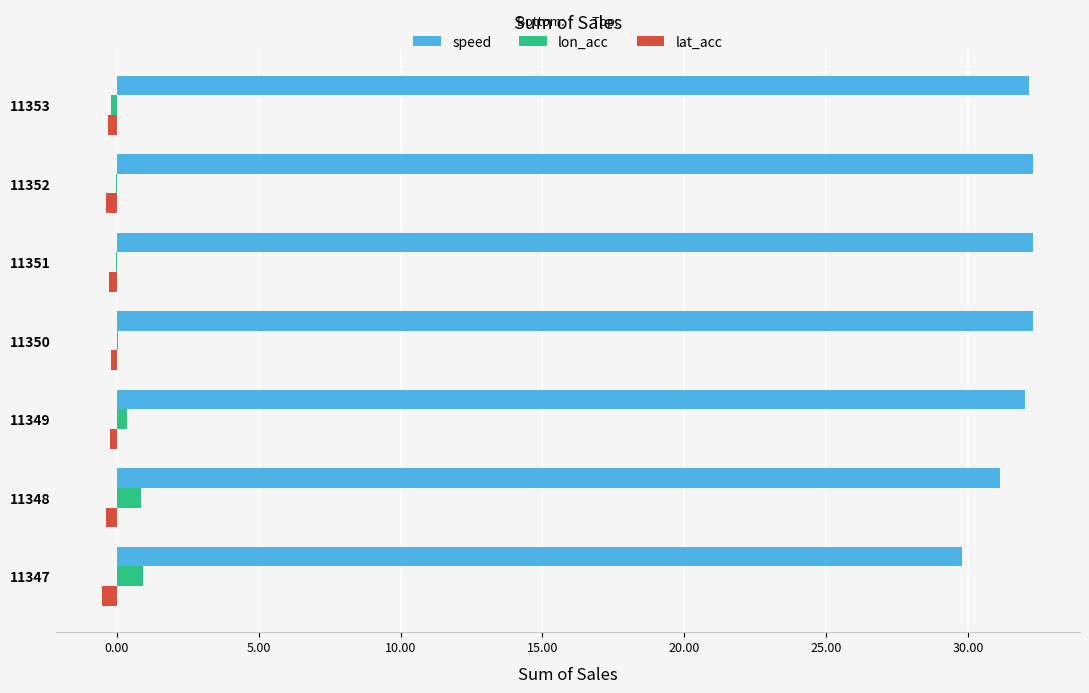

Which series has the largest total across all categories?

speed